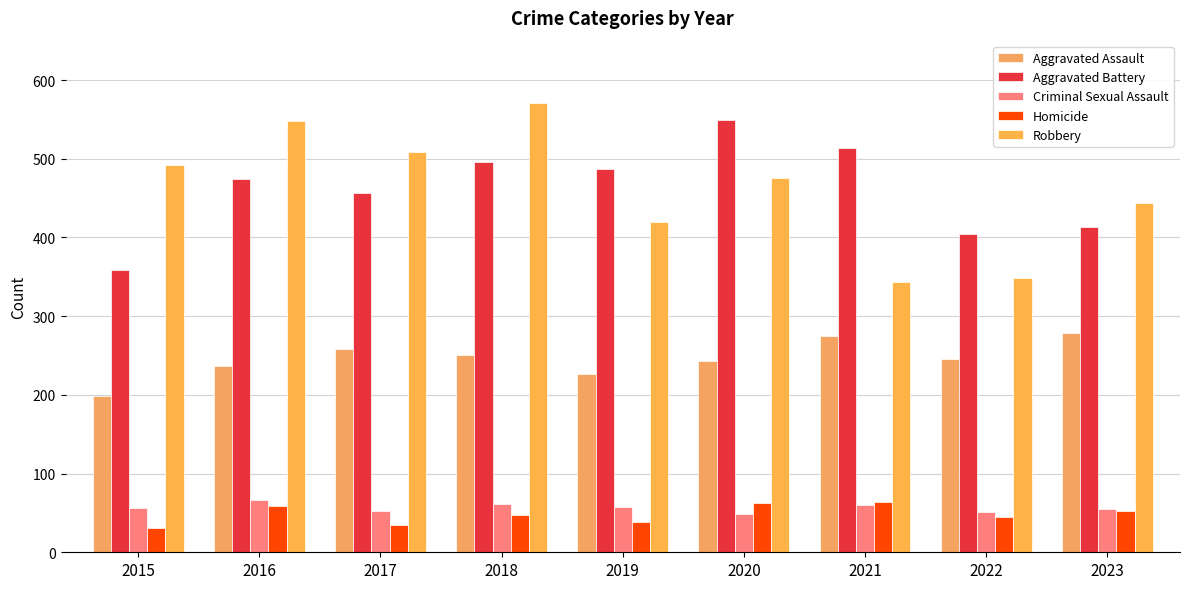

Which series has the widest spread of values?

Robbery